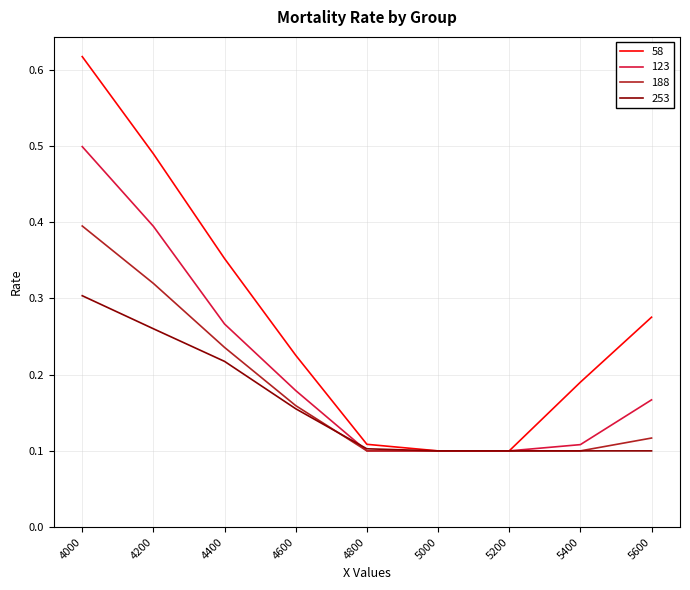

List the series in order of their peak value, lowest first.

253, 188, 123, 58